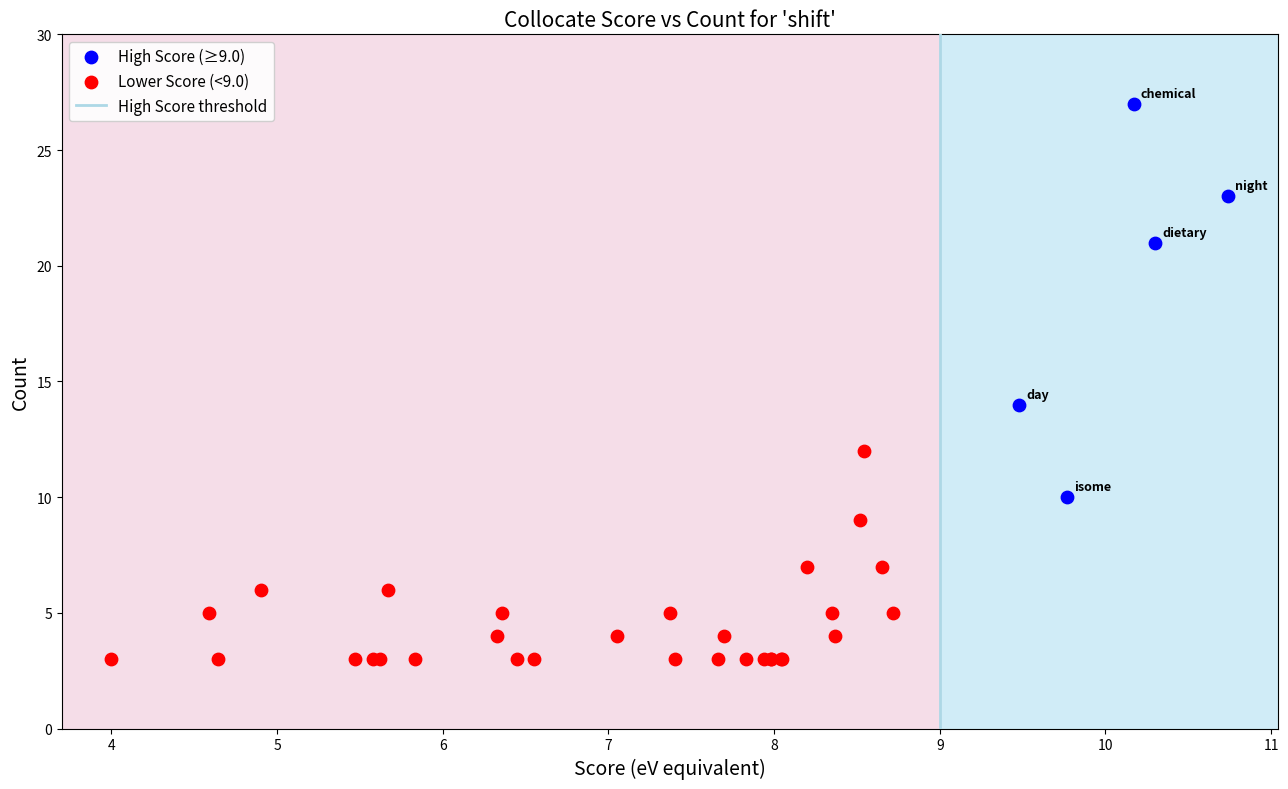

Which series contains the highest Y value?

High Score (≥9.0)